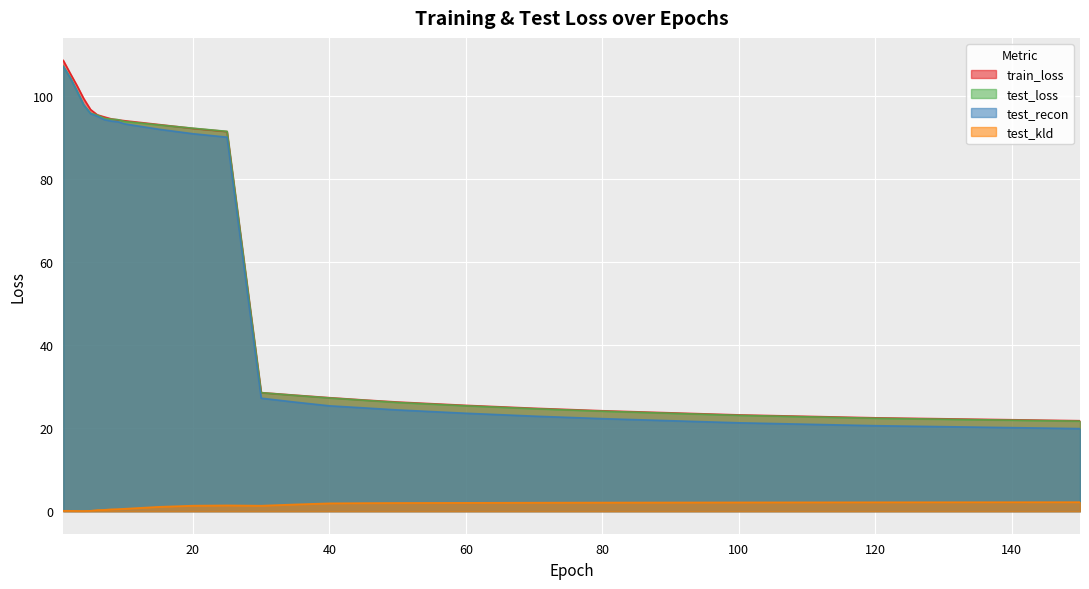

List the series in order of their peak value, highest first.

train_loss, test_loss, test_recon, test_kld